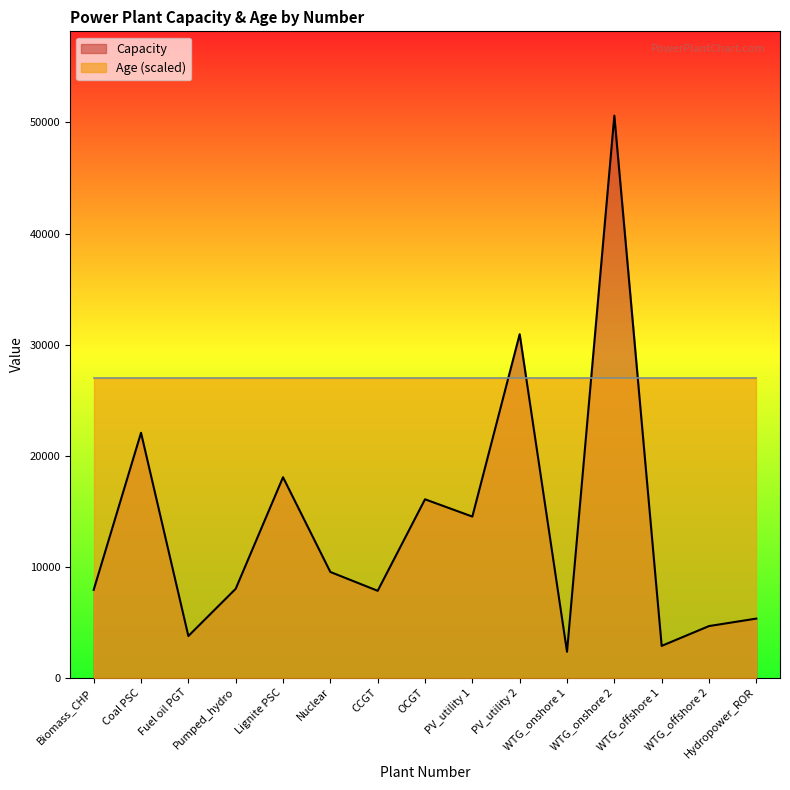

True or false: the data shows 4644.0 at WTG_offshore 2.

True